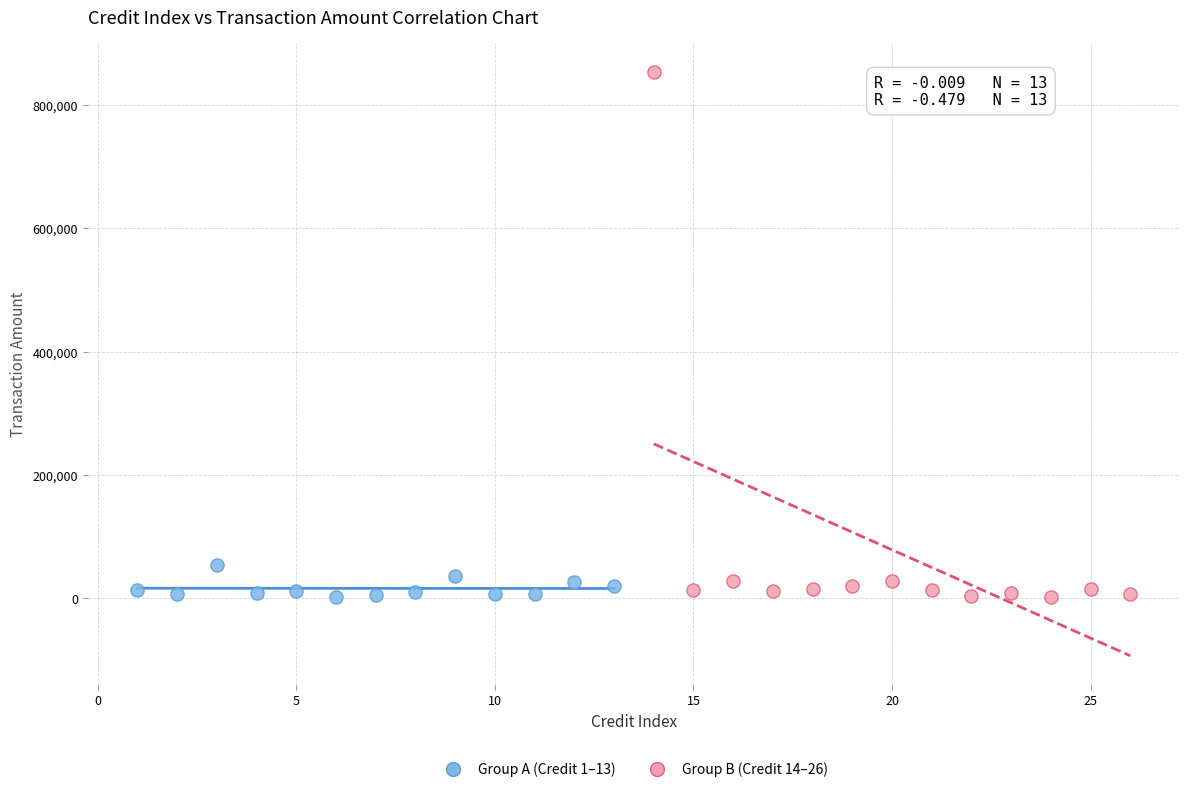

Which series reaches the maximum Y coordinate?

Group B (Credit 14–26)